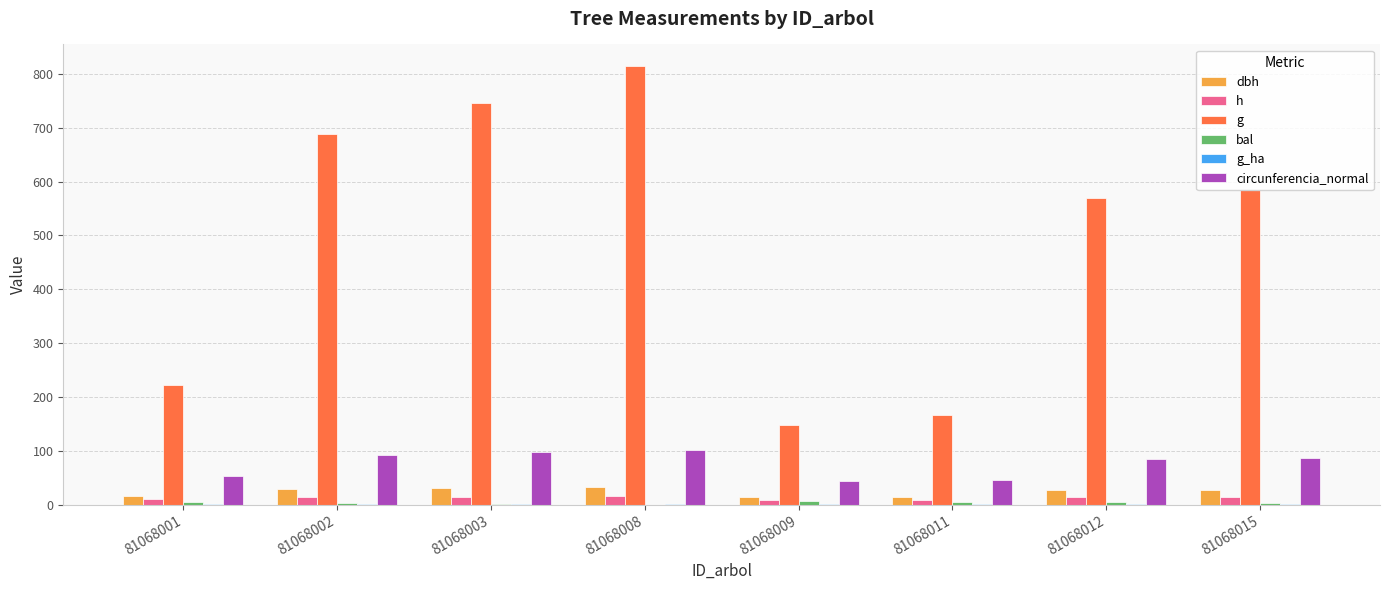

What is the sum of all circunferencia_normal values?

603.2